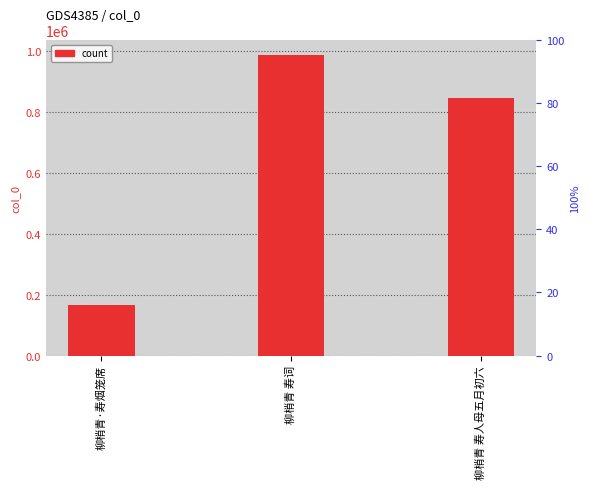

List the labels in order of value, smallest first.

柳梢青·寿烟笼席, 柳梢青 寿人母五月初六, 柳梢青 寿词